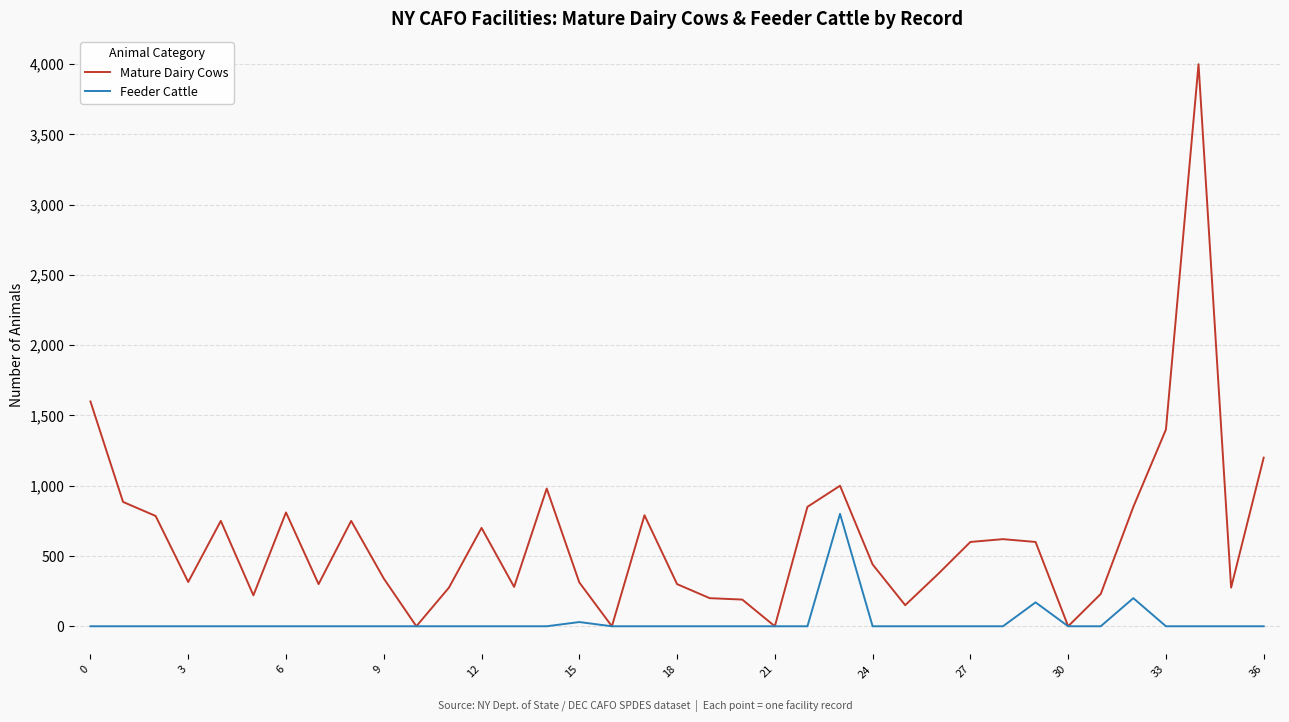

What is the maximum value for Feeder Cattle?

800